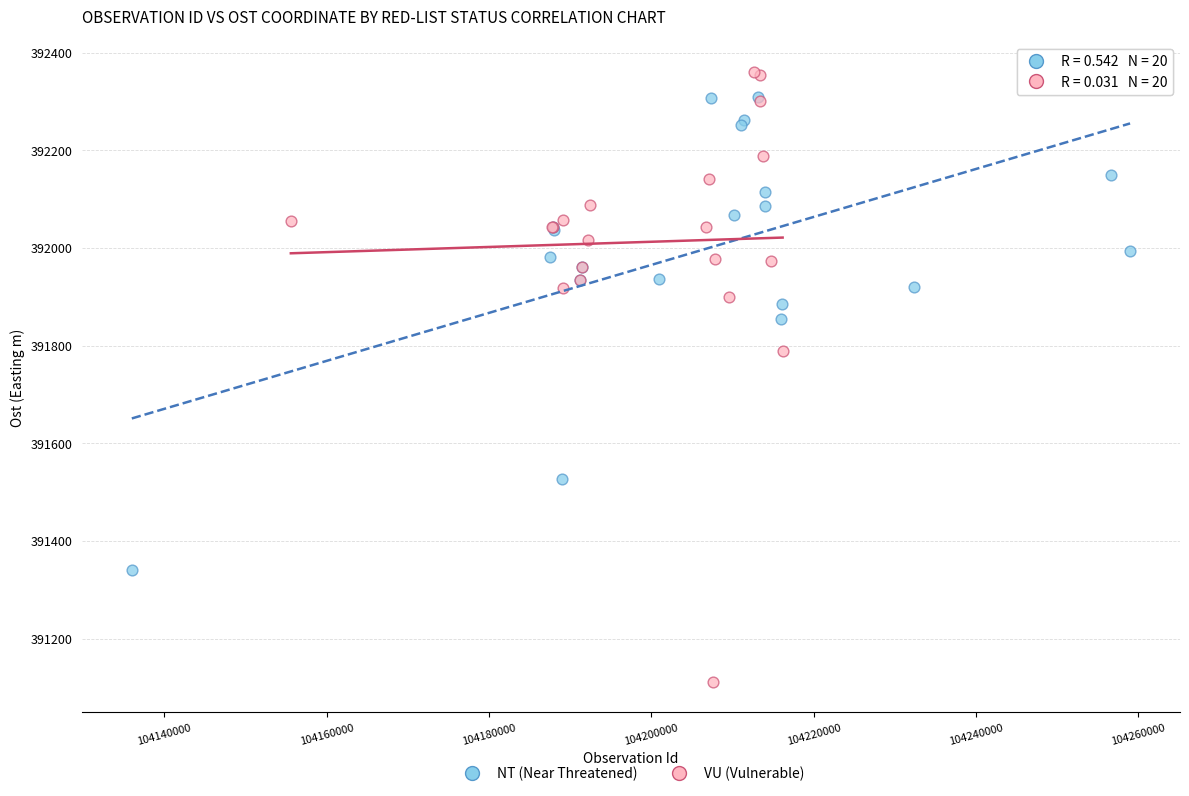

Which series contains the lowest Y value?

VU (Vulnerable)